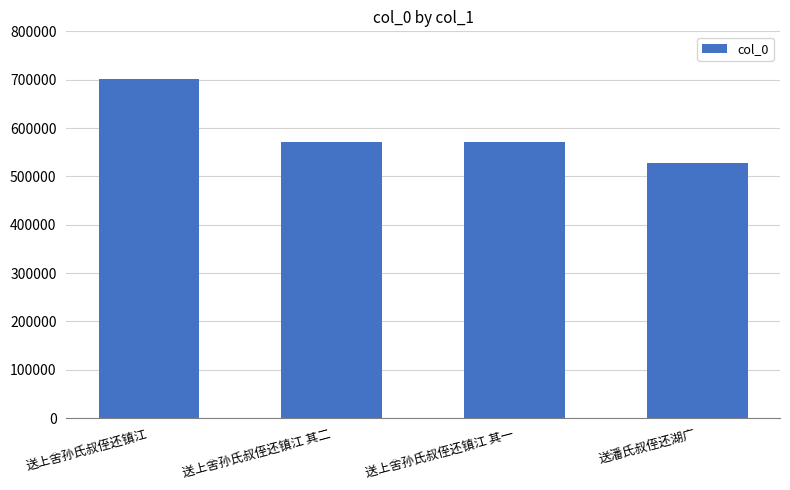

What is the difference between the values at 送上舍孙氏叔侄还镇江 其二 and 送上舍孙氏叔侄还镇江 其一?

1